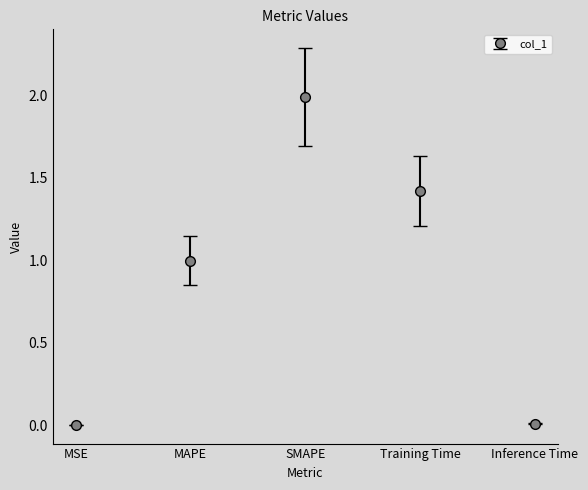

What is the average value?

0.9